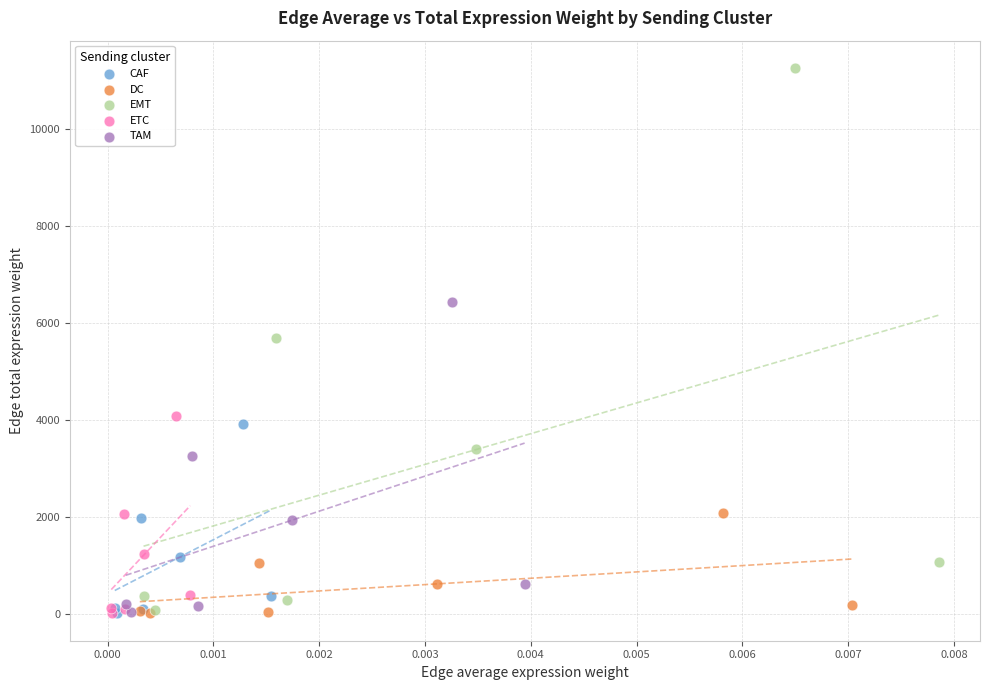

Which series has the largest Y range (max minus min)?

EMT